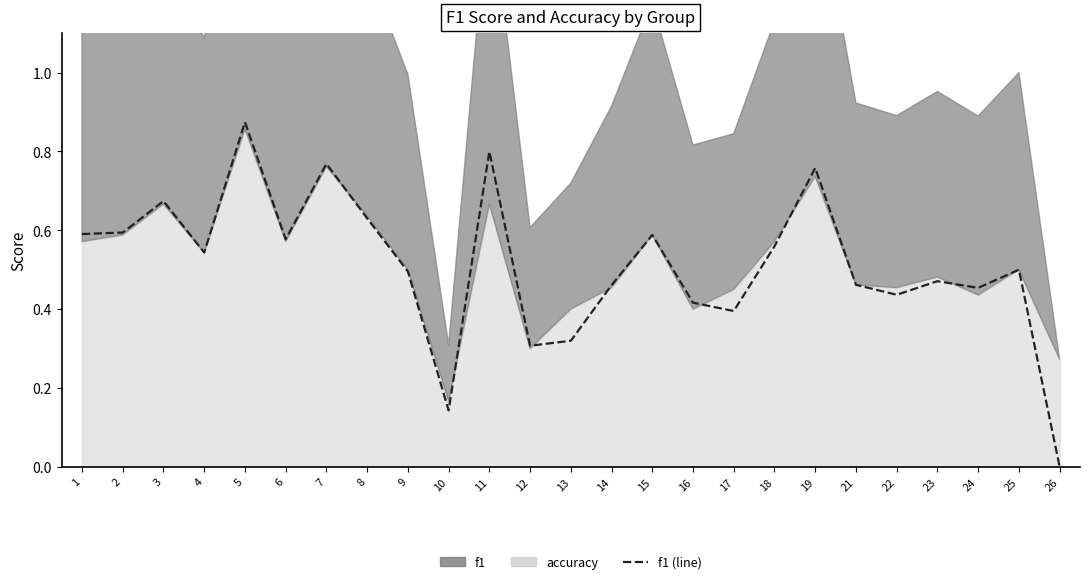

What is the difference between the values at 14 and 18?

0.1